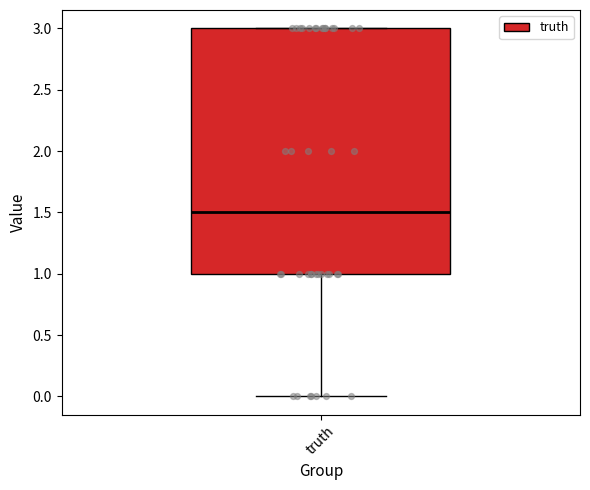

Transcribe this box plot: give where the median line is, the range the box spans, and where the two whiskers end, as read against the y-axis. The values are not printed on the chart, so give them approximately, as read against the axis.

median 1.5, box 1.0 to 3.0, whiskers 0.0 to 3.0